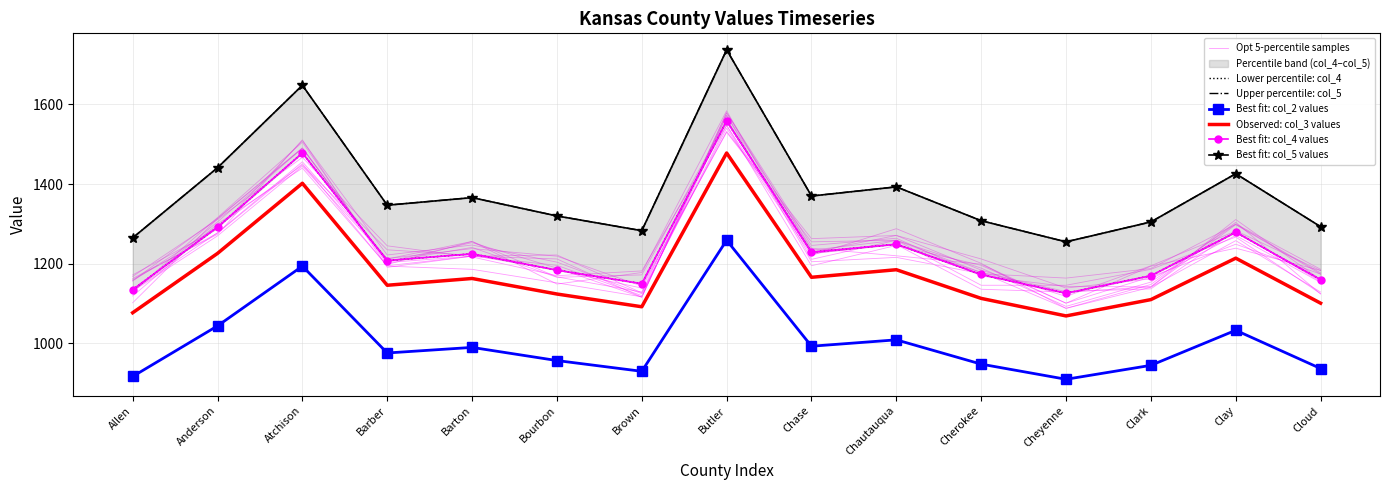

True or false: col_5 and col_2 cross at least once.

False